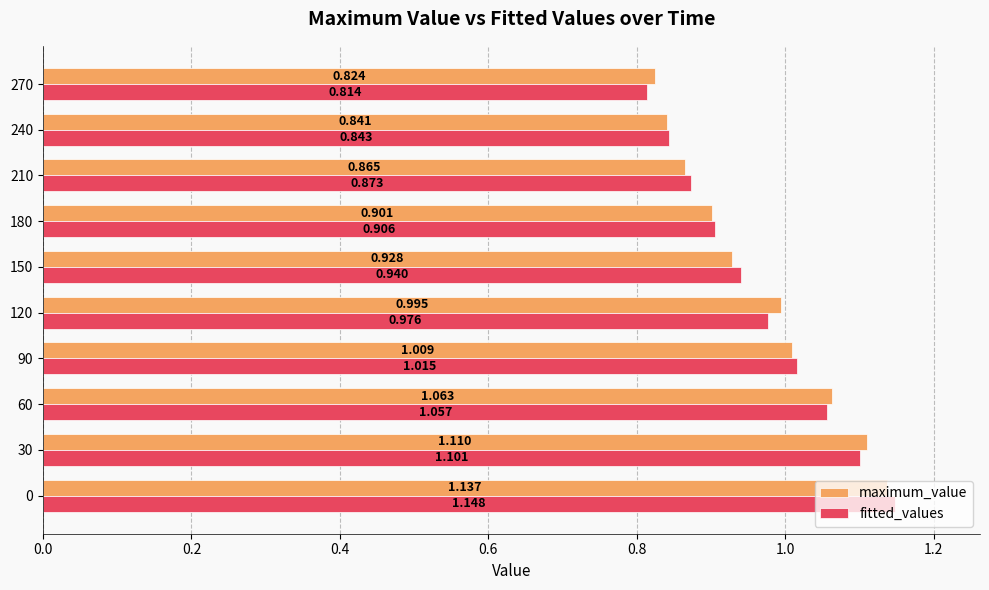

Which series has the largest range (max minus min)?

fitted_values